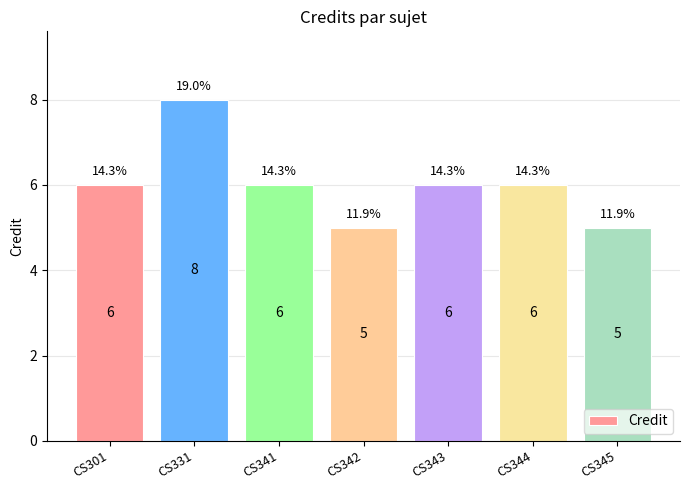

Approximately how many times larger is the value at CS301 compared to CS344?

1.0